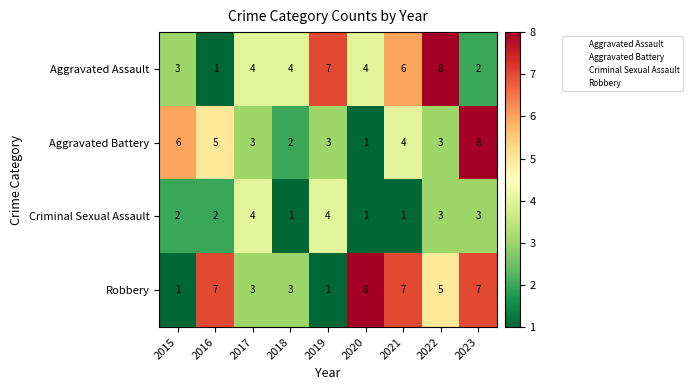

Which series changed the most between 2019 and 2023?

Robbery